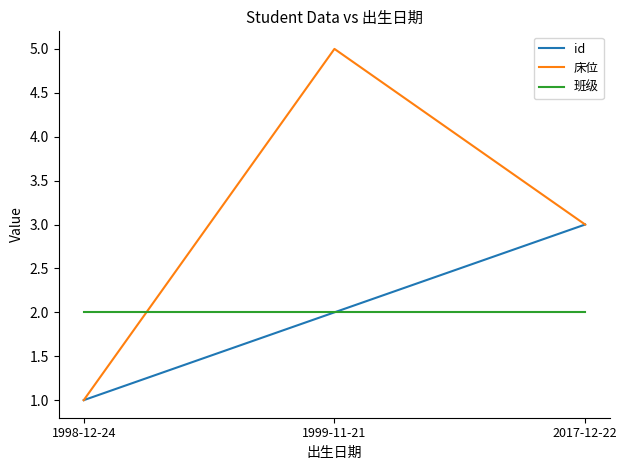

Which series has the widest spread of values?

床位